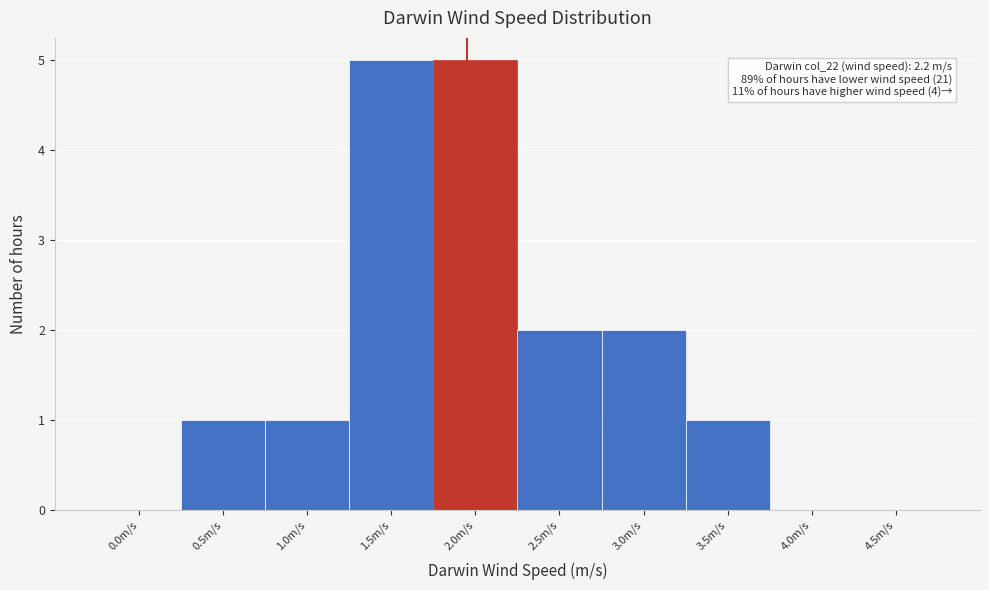

Reading right to left, what are all the values shown in this chart?

4.5m/s=0	4.0m/s=0	3.5m/s=1	3.0m/s=2	2.5m/s=2	2.0m/s=5	1.5m/s=5	1.0m/s=1	0.5m/s=1	0.0m/s=0